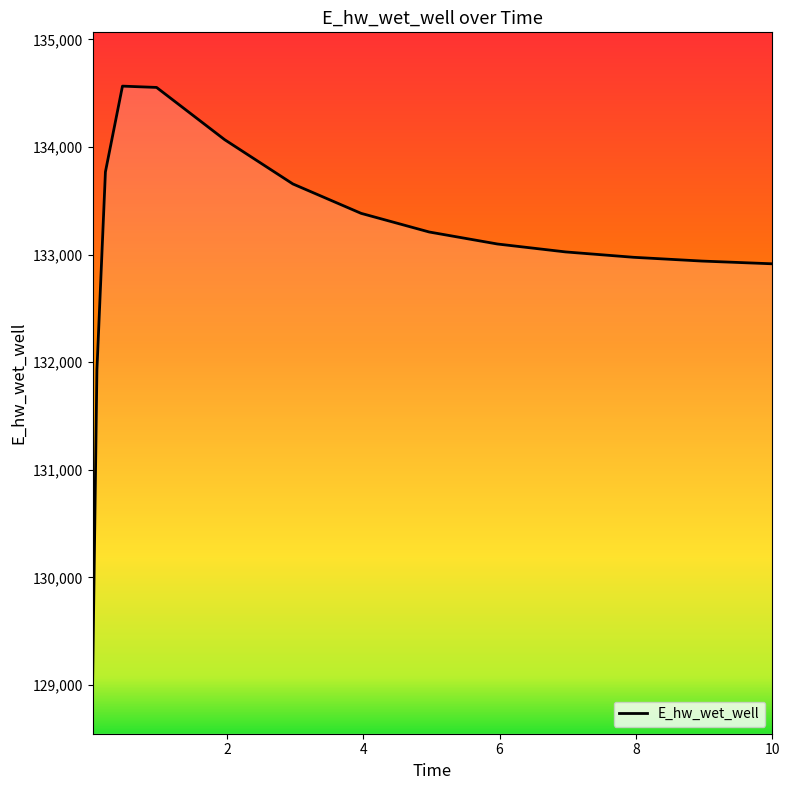

What is the minimum value shown in the chart?

129047.2